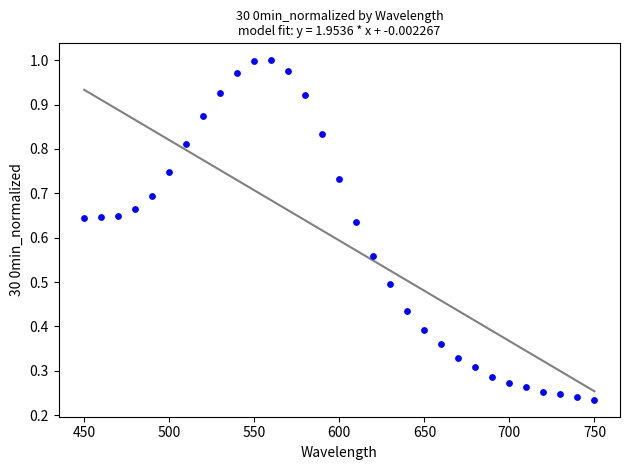

What is the range of X values (max minus min)?

300.0